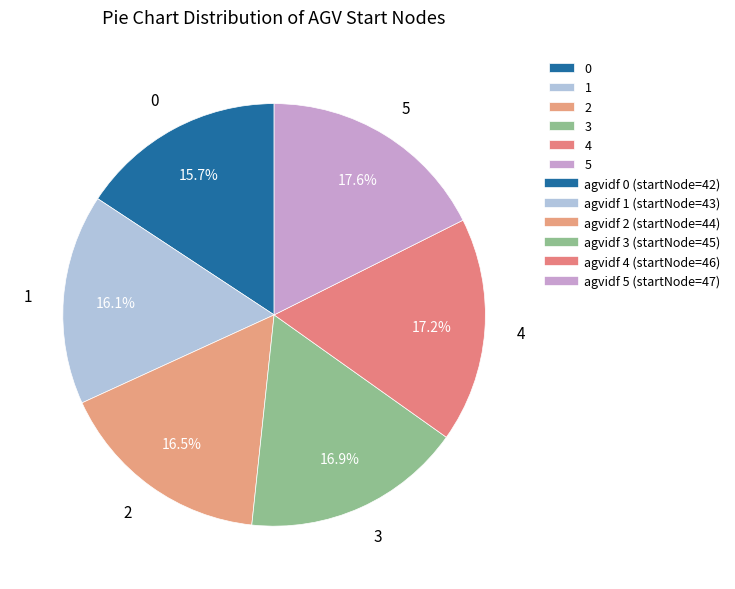

To the nearest percent, what is the difference between the 5 and 2 slice percentages?

1%